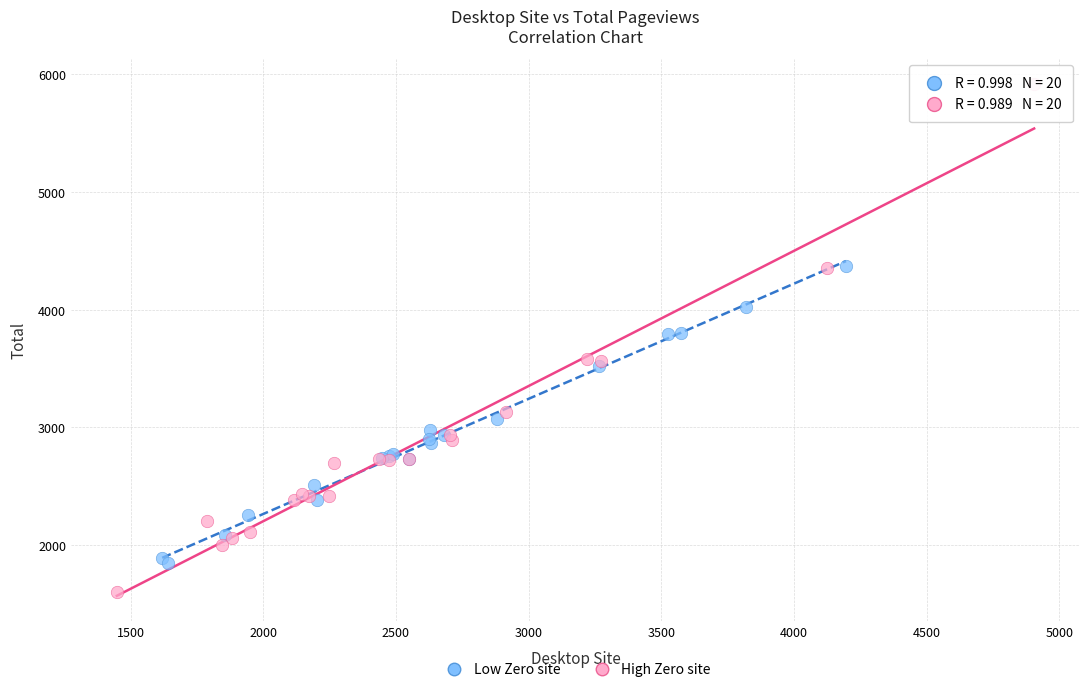

Which series contains the highest Y value?

High Zero site